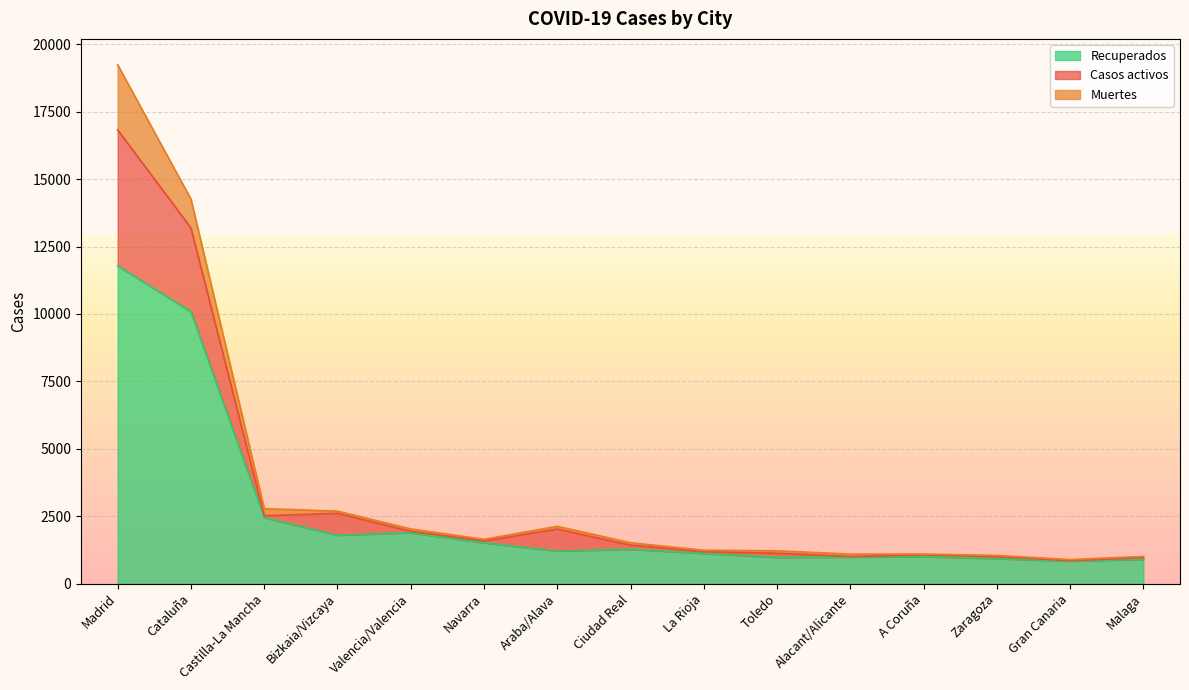

What is the maximum value shown in the chart?

19243